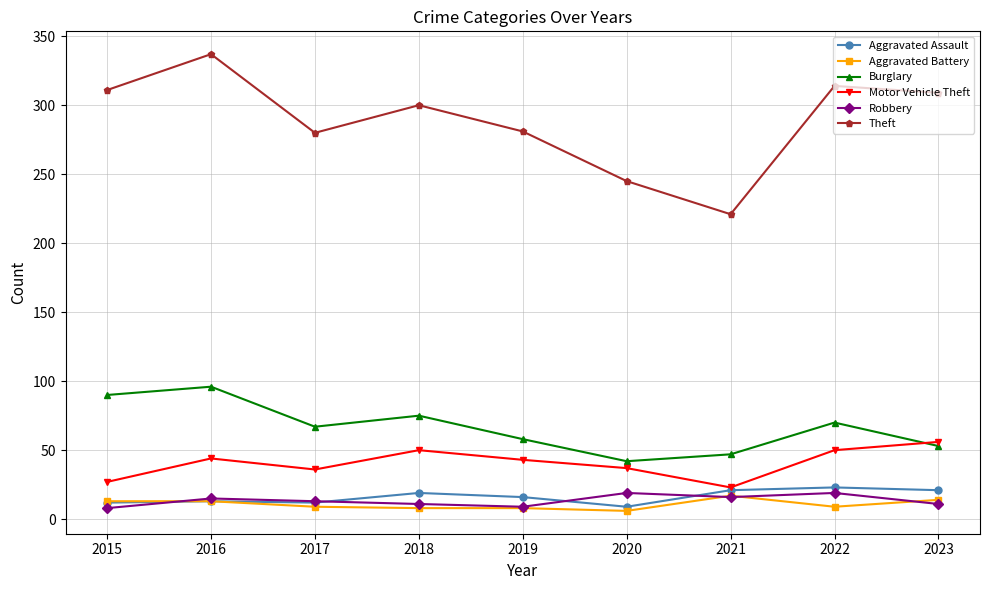

Which series has the largest total across all categories?

Theft